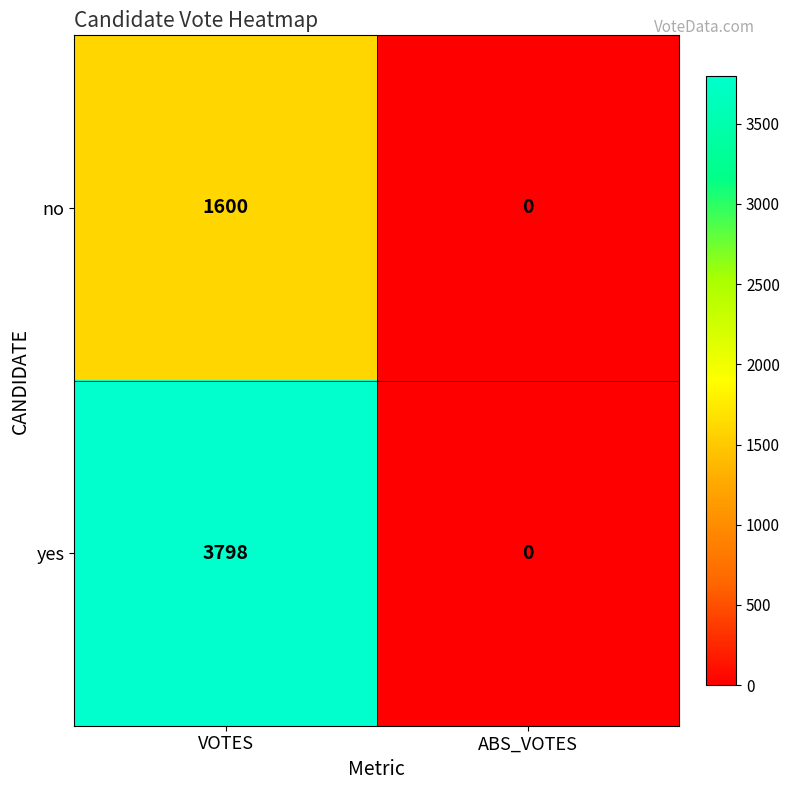

Is the value of yes at VOTES greater than the value of no at VOTES?

Yes